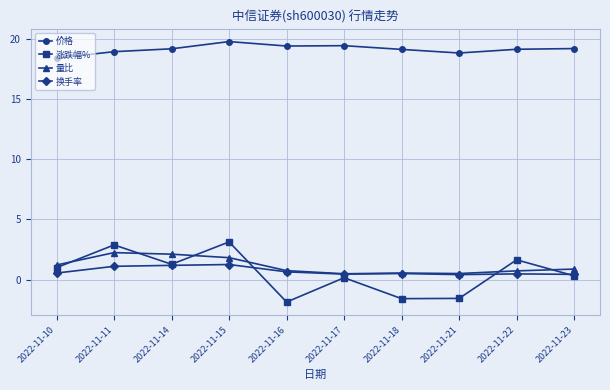

How many values in the 涨跌幅% series exceed 0?

7